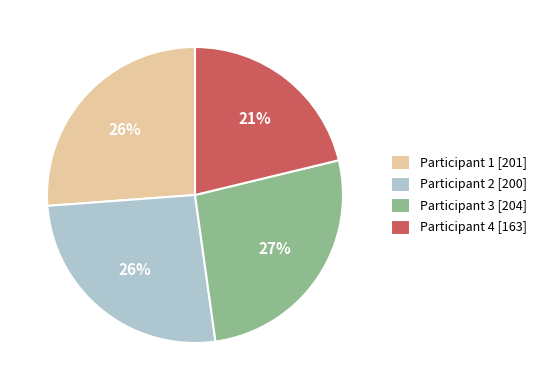

Is there any slice that represents more than half of the pie?

No